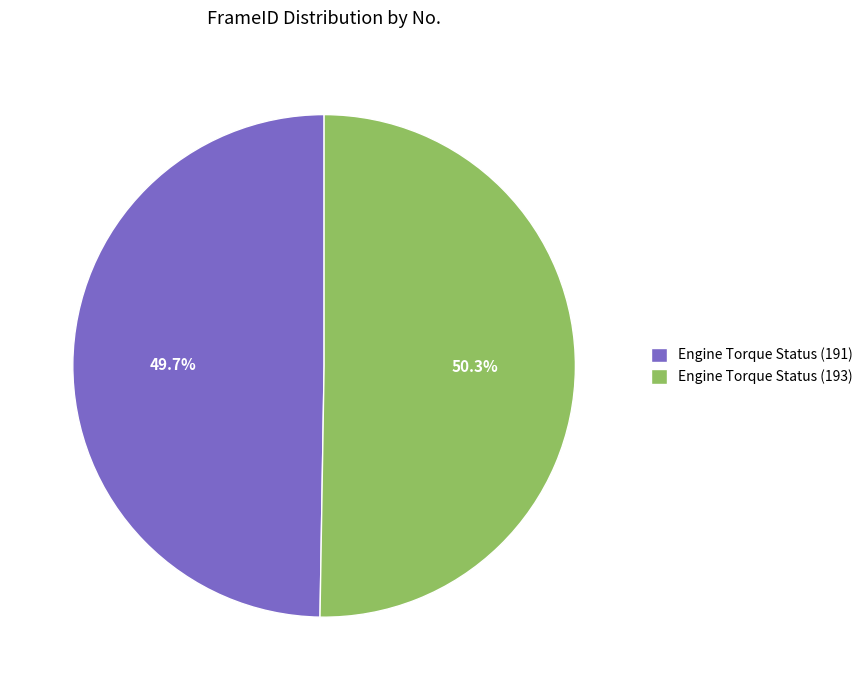

What is the total percentage of Engine Torque Status (191) and Engine Torque Status (193)?

100.0%